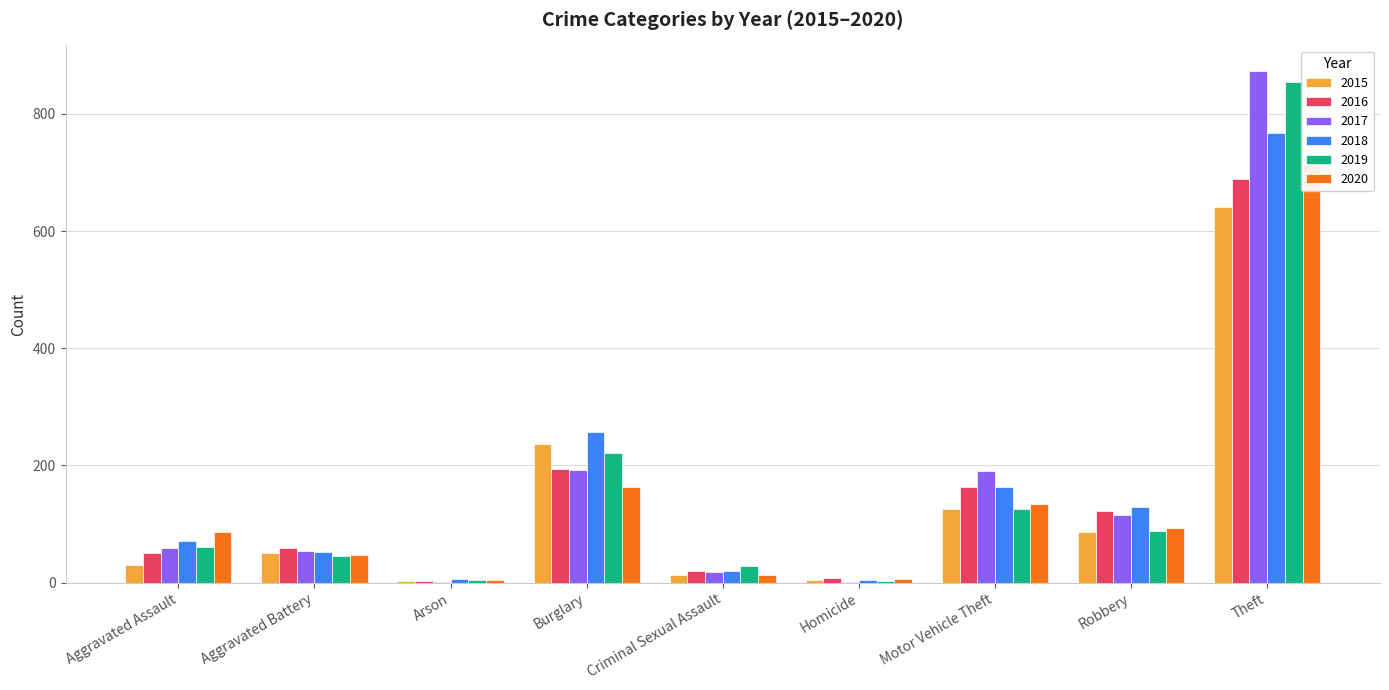

Reading right to left, extract all data points from this chart.

2015: 641	87	125	4	13	236	3	50	31
2016: 689	123	163	8	20	194	3	60	50
2017: 873	115	191	2	19	192	1	54	59
2018: 767	130	164	5	20	257	6	52	72
2019: 855	89	125	3	29	221	5	45	61
2020: 713	94	134	6	13	163	4	48	87